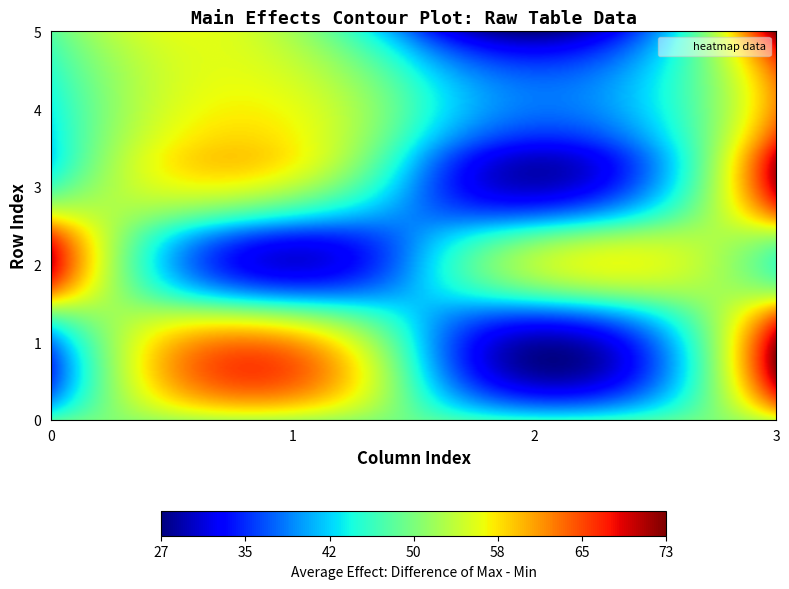

Which category has the highest value across all series?

3